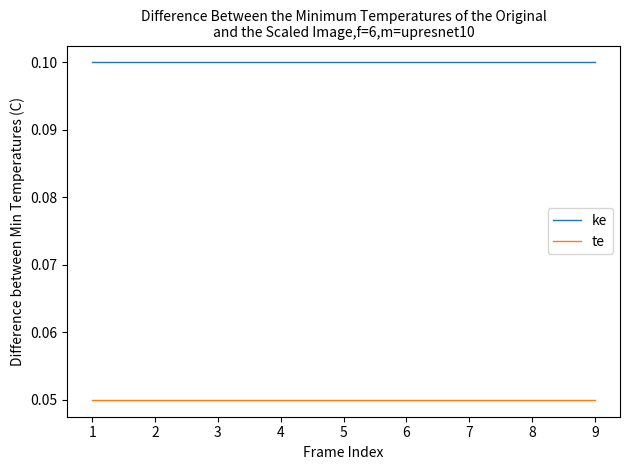

Is the value of ke at 8 greater than the value of te at 3?

Yes